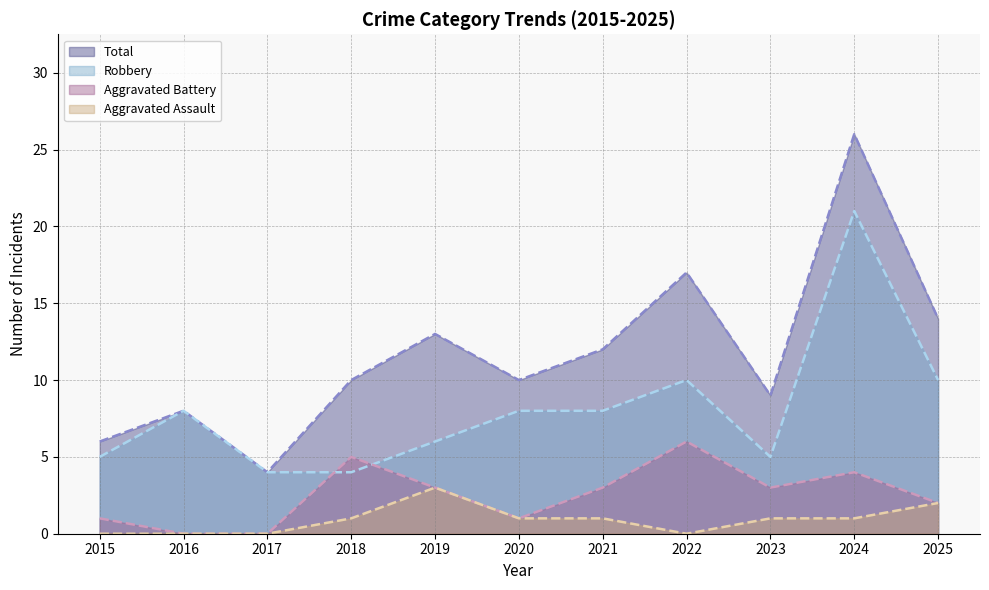

What is the spread (max minus min) of values at 2021?

11